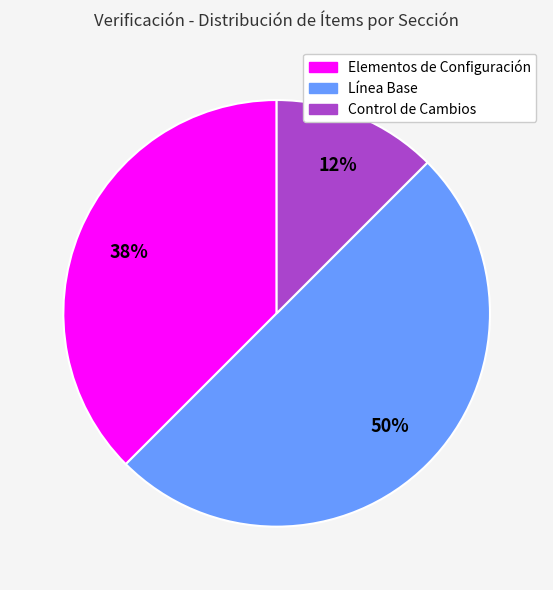

To the nearest percent, what portion does Línea Base represent?

50%